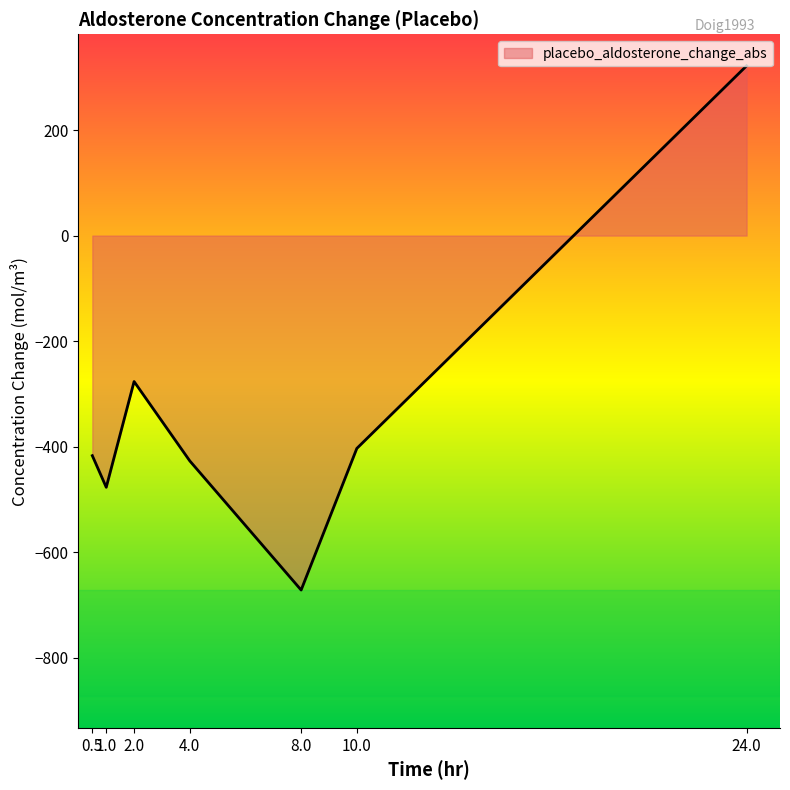

How many values are below zero?

6